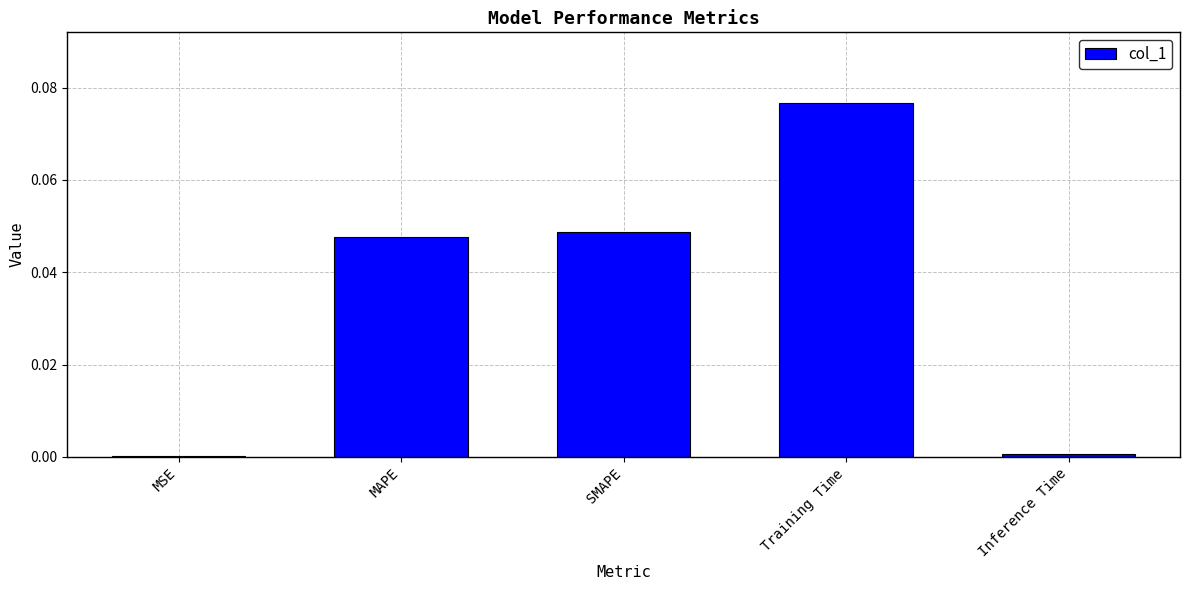

Are the bars horizontal?

No